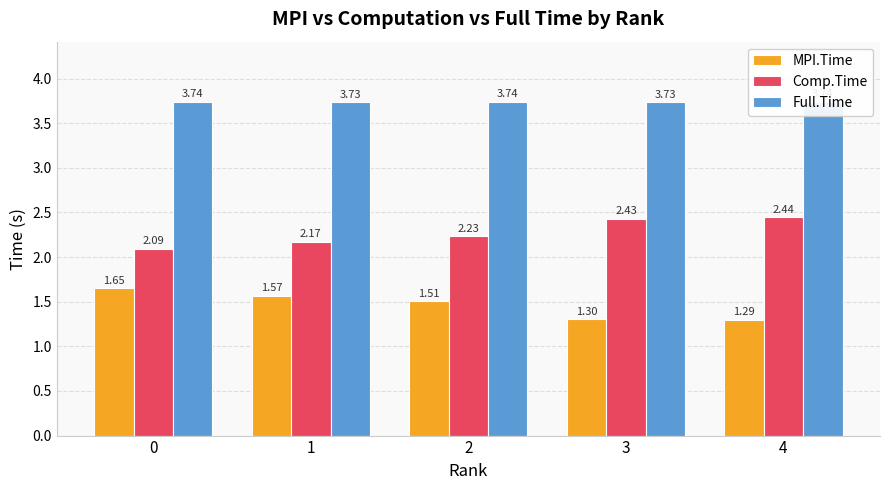

Which series has the largest range (max minus min)?

MPI.Time